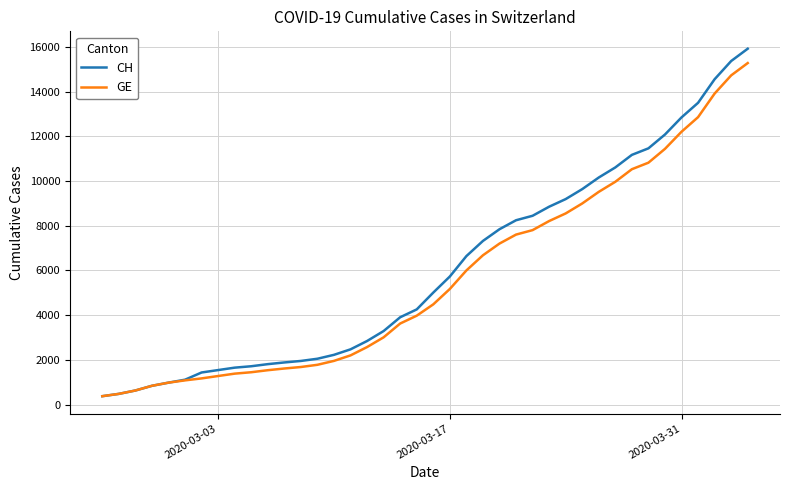

What is the minimum value for CH?

375